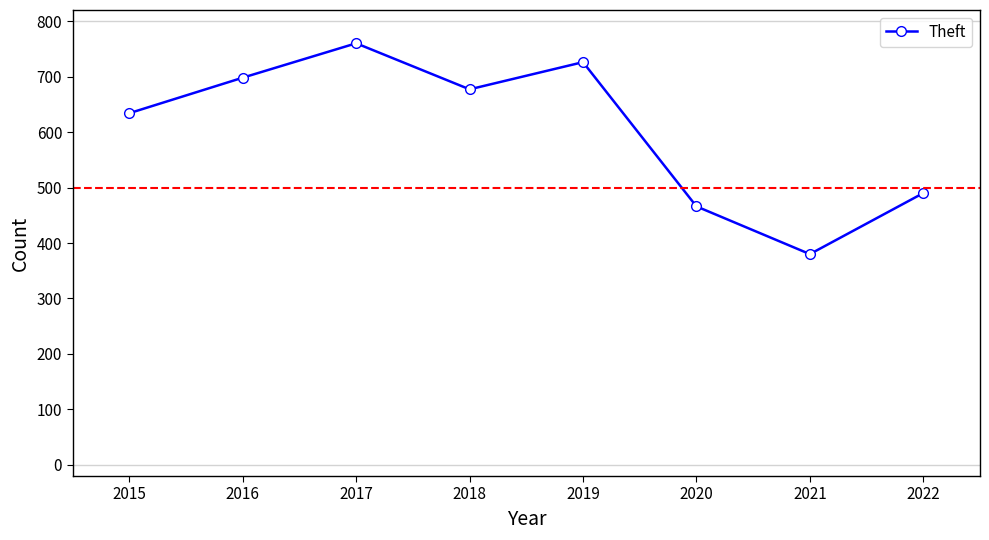

What is the change in value from 2015 to 2019?

+92